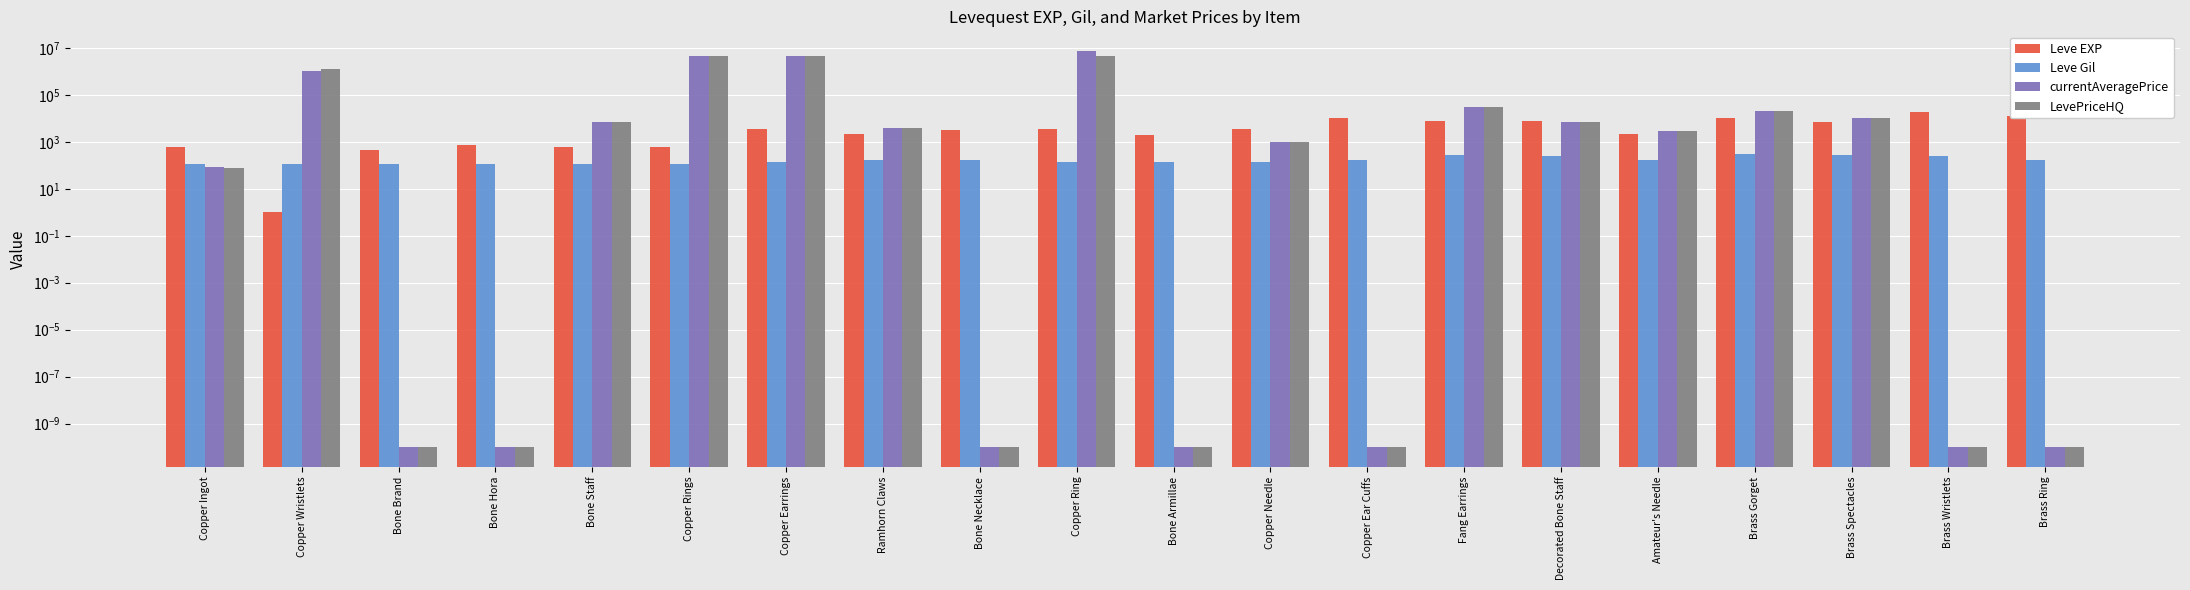

Is it true that Leve EXP equals 12535.1 at Fang Earrings?

False